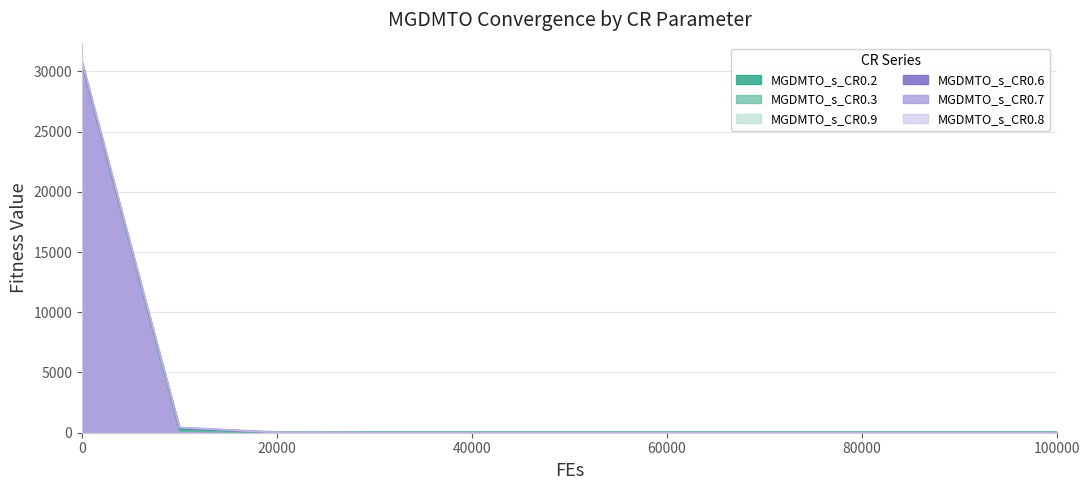

True or false: MGDMTO_s_CR0.2 and MGDMTO_s_CR0.9 cross at least once.

True